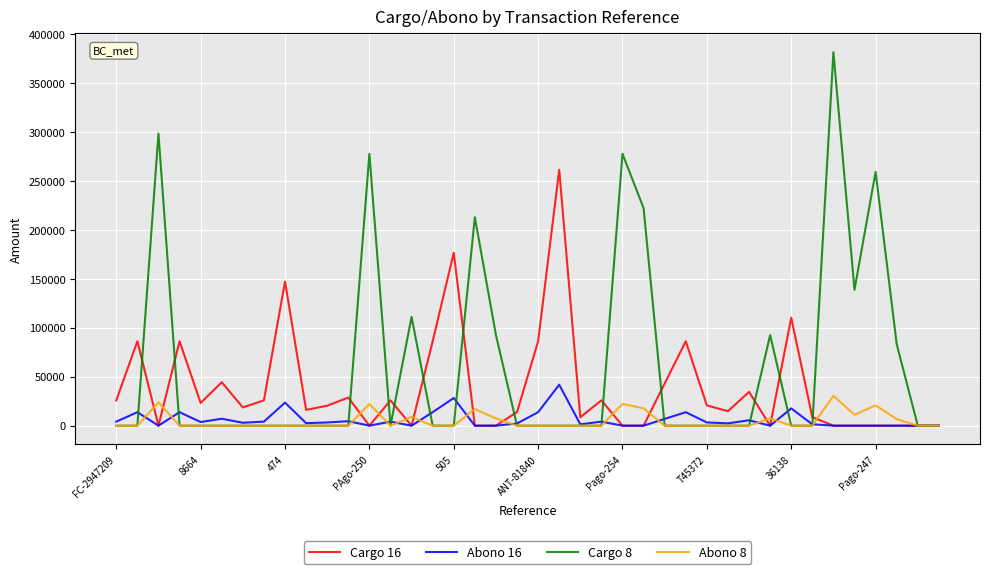

In Abono 8, how many points are higher than both neighbors (excluding endpoints)?

8